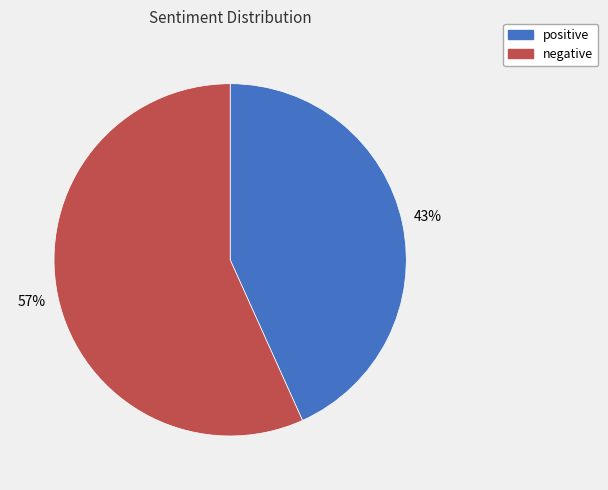

Rank the categories by value from highest to lowest.

negative, positive